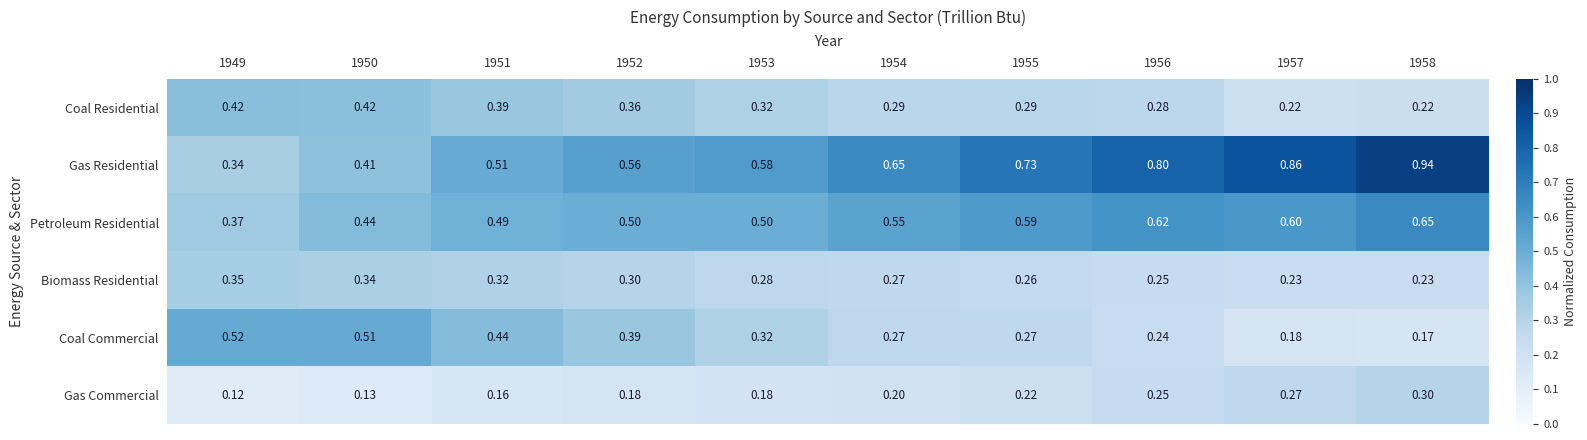

Count the number of categories in the chart.

10